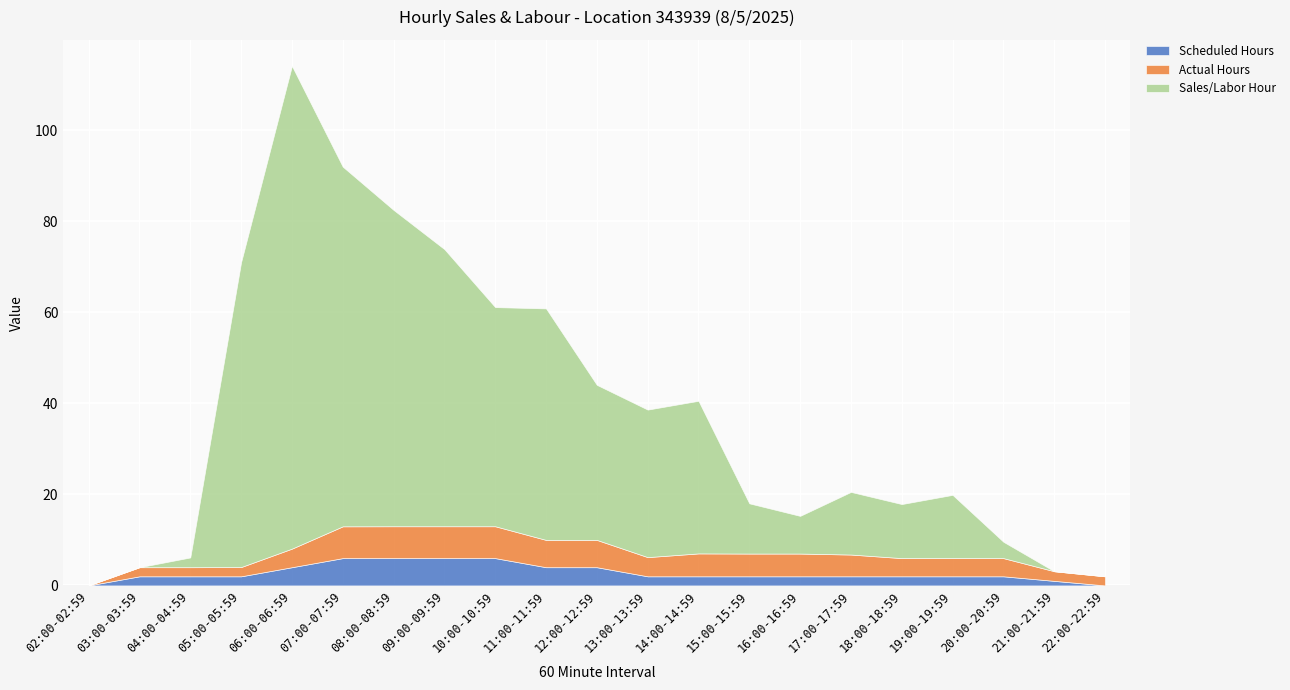

What is the label of the 14th point from the right?

09:00-09:59